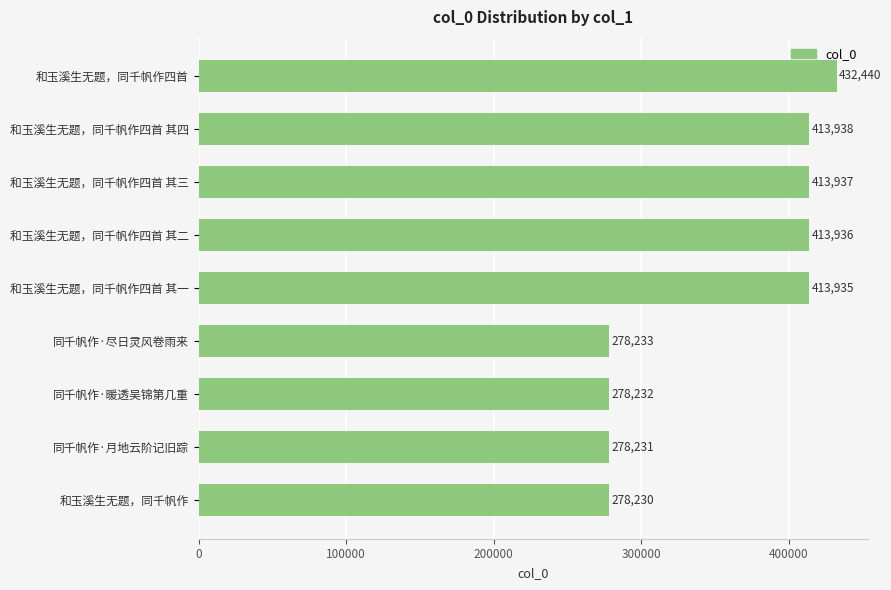

What position from the top is 和玉溪生无题，同千帆作四首 其三?

3